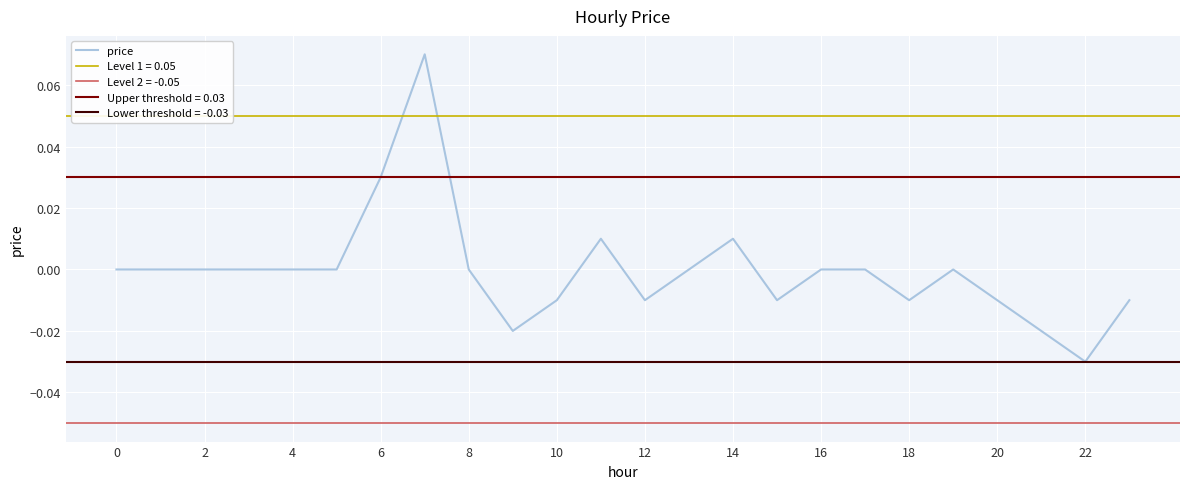

The price series shows 0.0 at 0. True or false?

True